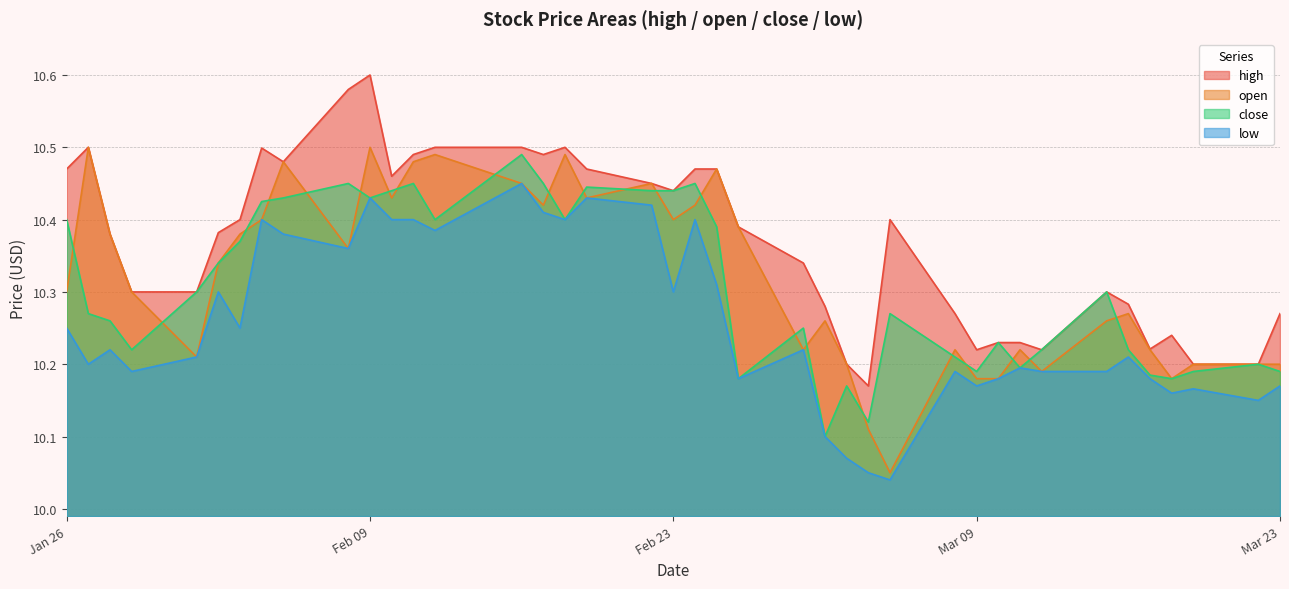

True or false: high and close intersect in this chart.

False